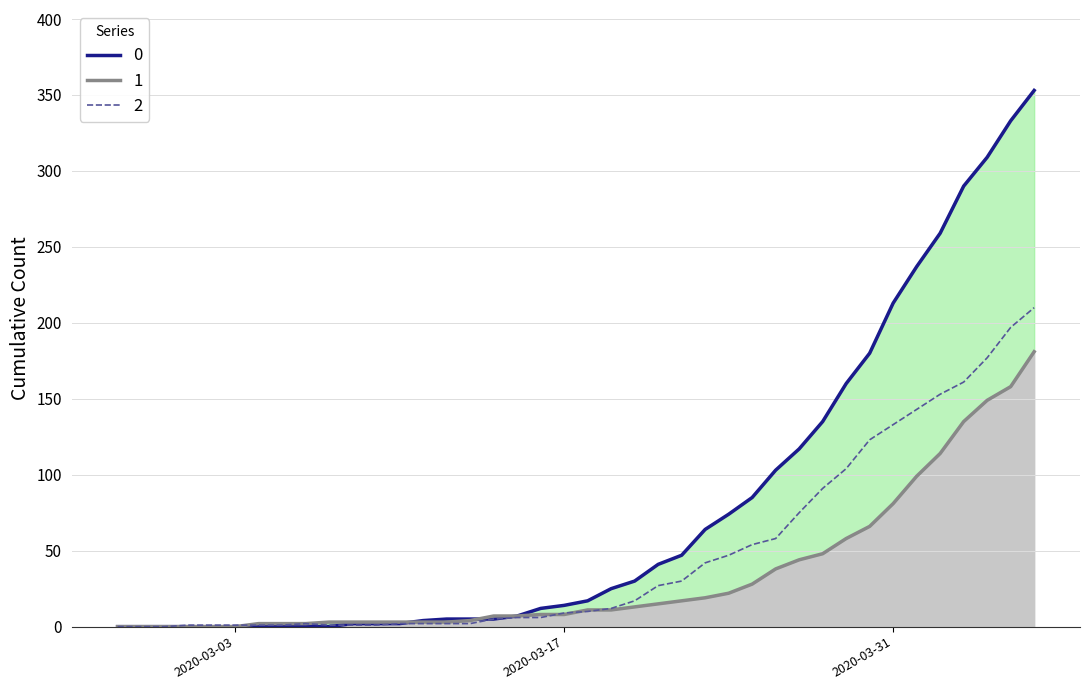

How many times do 2 and 1 cross each other?

4